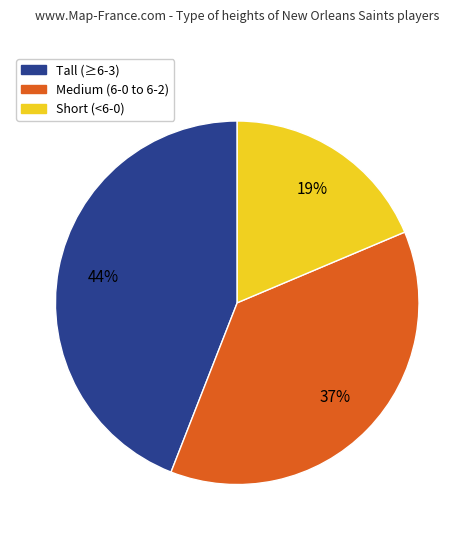

To the nearest percent, what is the difference between the largest and smallest slice percentages?

25%